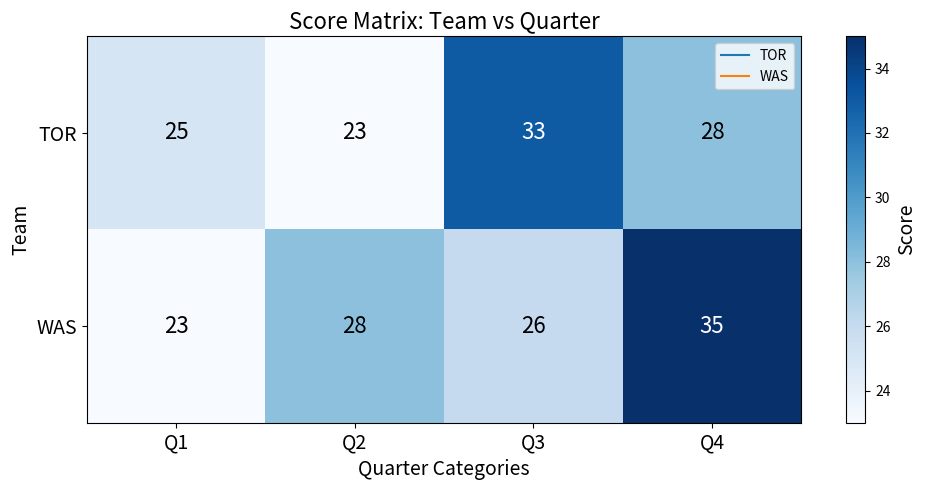

At Q4, list the series in order from largest to smallest.

WAS, TOR